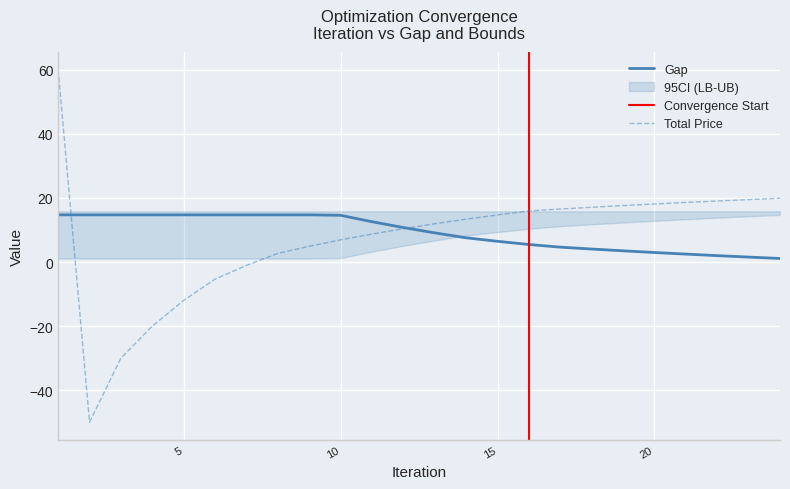

Between which two adjacent categories do Lower Bound and total_price first intersect?

1 and 2